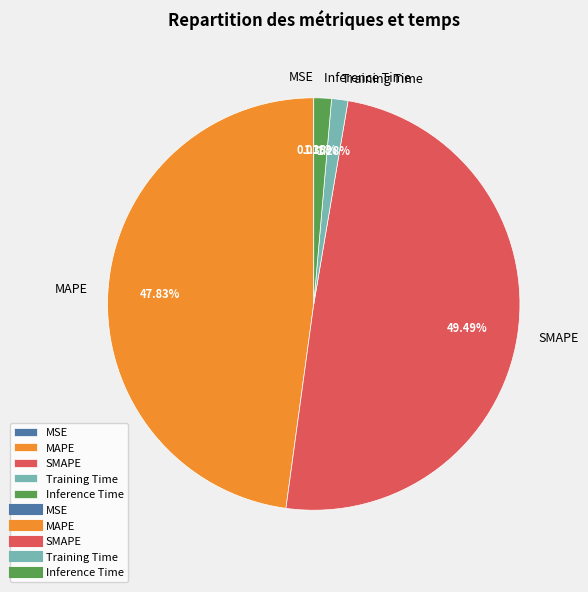

Does MAPE account for over 50% of the chart?

No